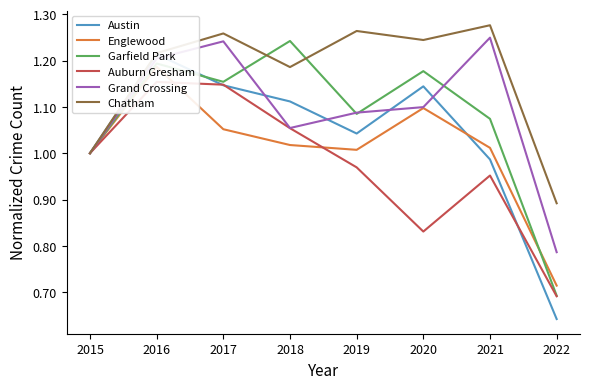

The Garfield Park series shows 1.2 at 2017. True or false?

True